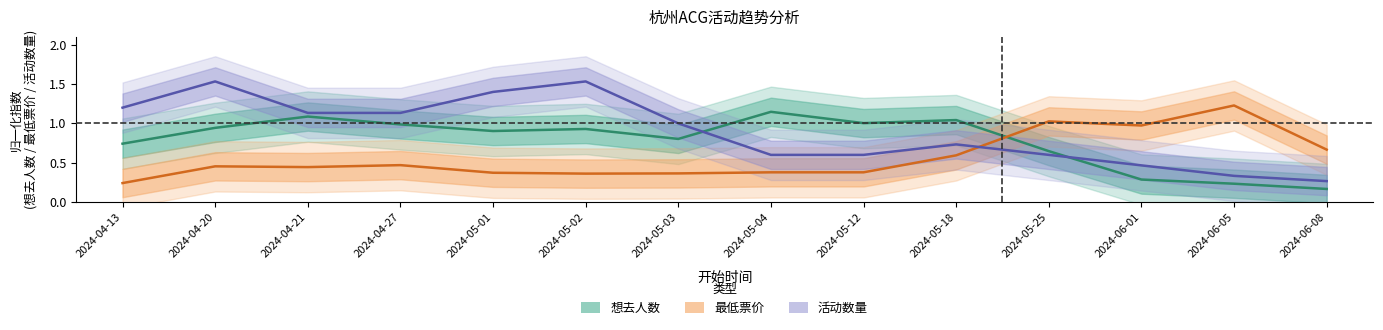

Which series has the largest range (max minus min)?

活动数量